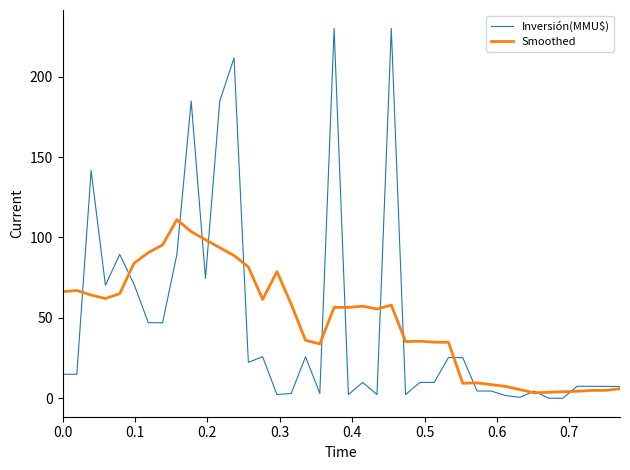

Which series has the largest range (max minus min)?

Inversión(MMU$)